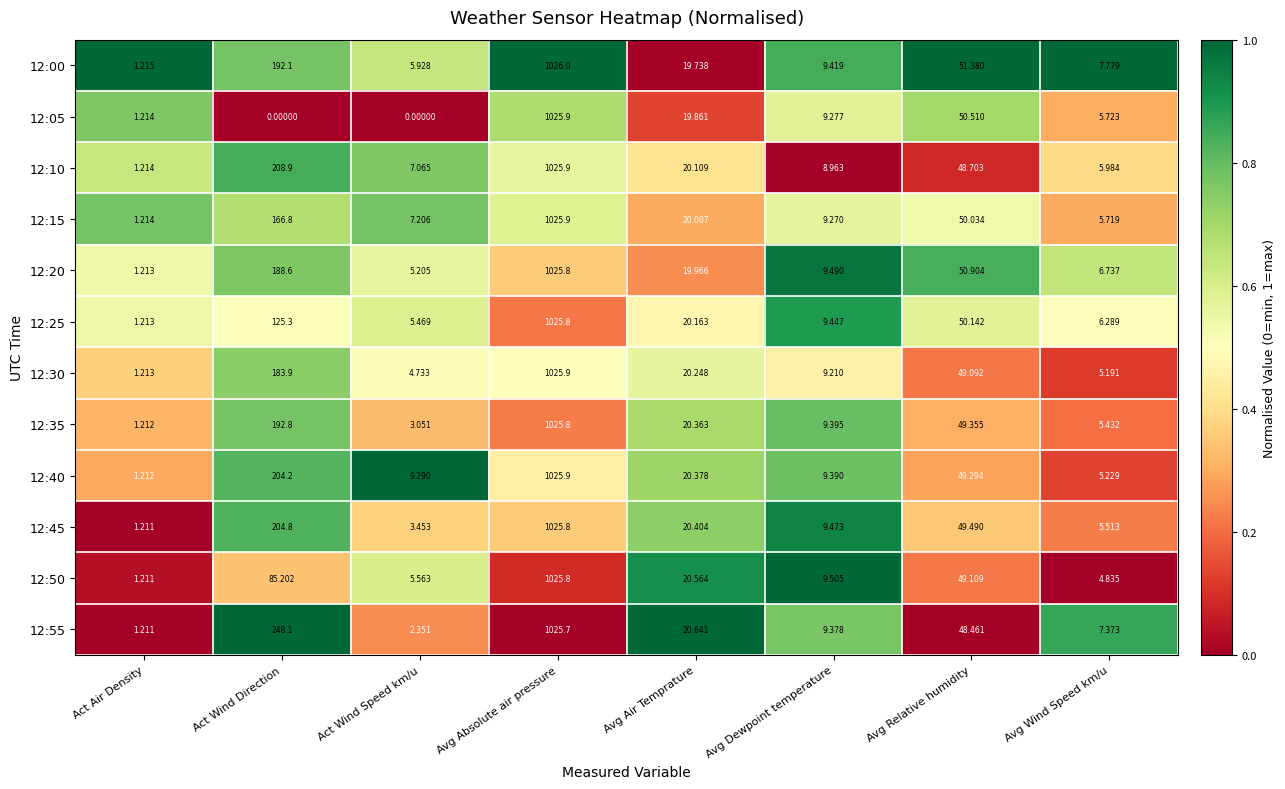

Where does the 12:20 series first go above 19?

Act Wind Direction